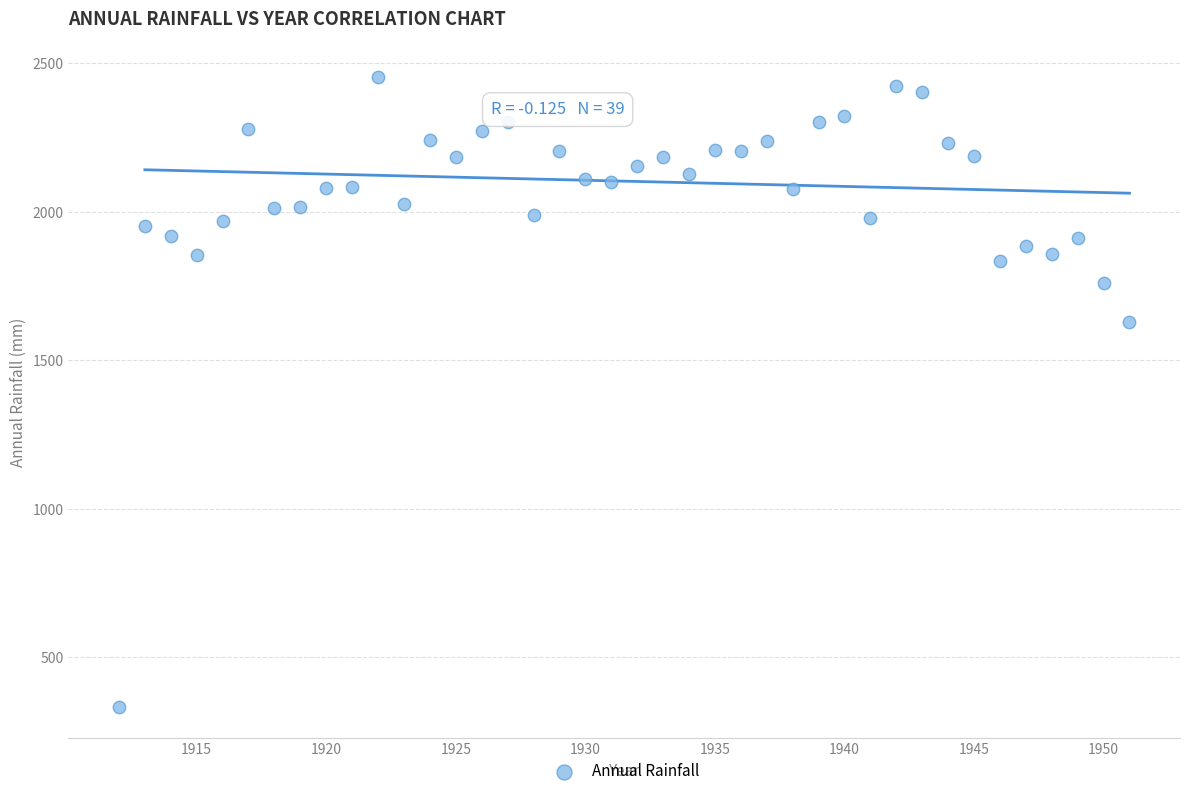

What is the range of X values (max minus min)?

39.0